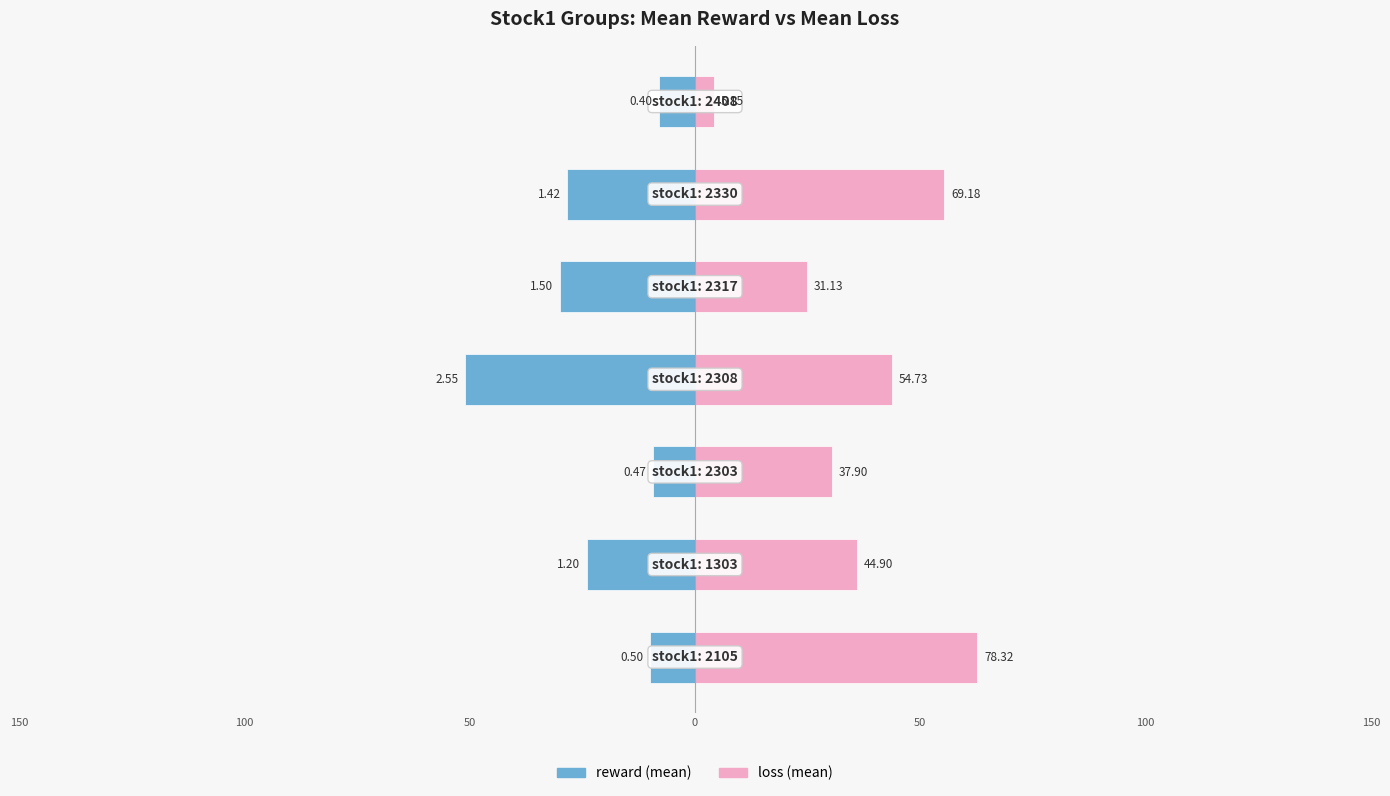

List the series in order of their peak value, lowest first.

reward, loss